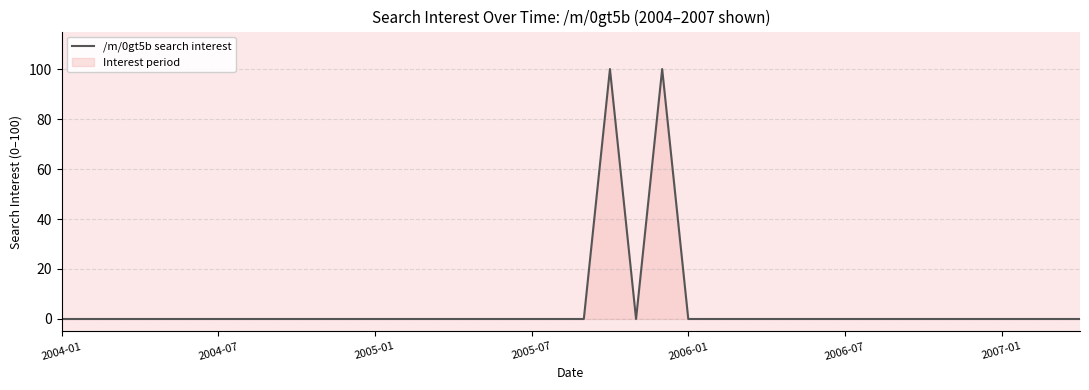

Is it true that the value at 2005-07 is 0?

True